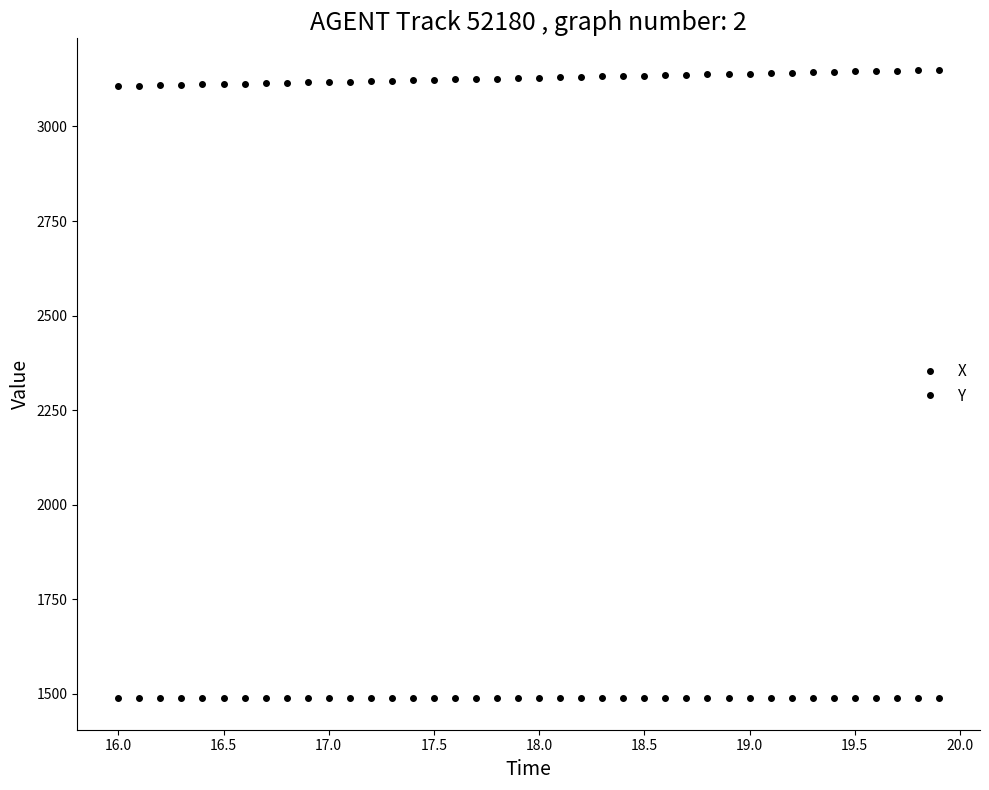

What is the average value of the Y series?

1489.1